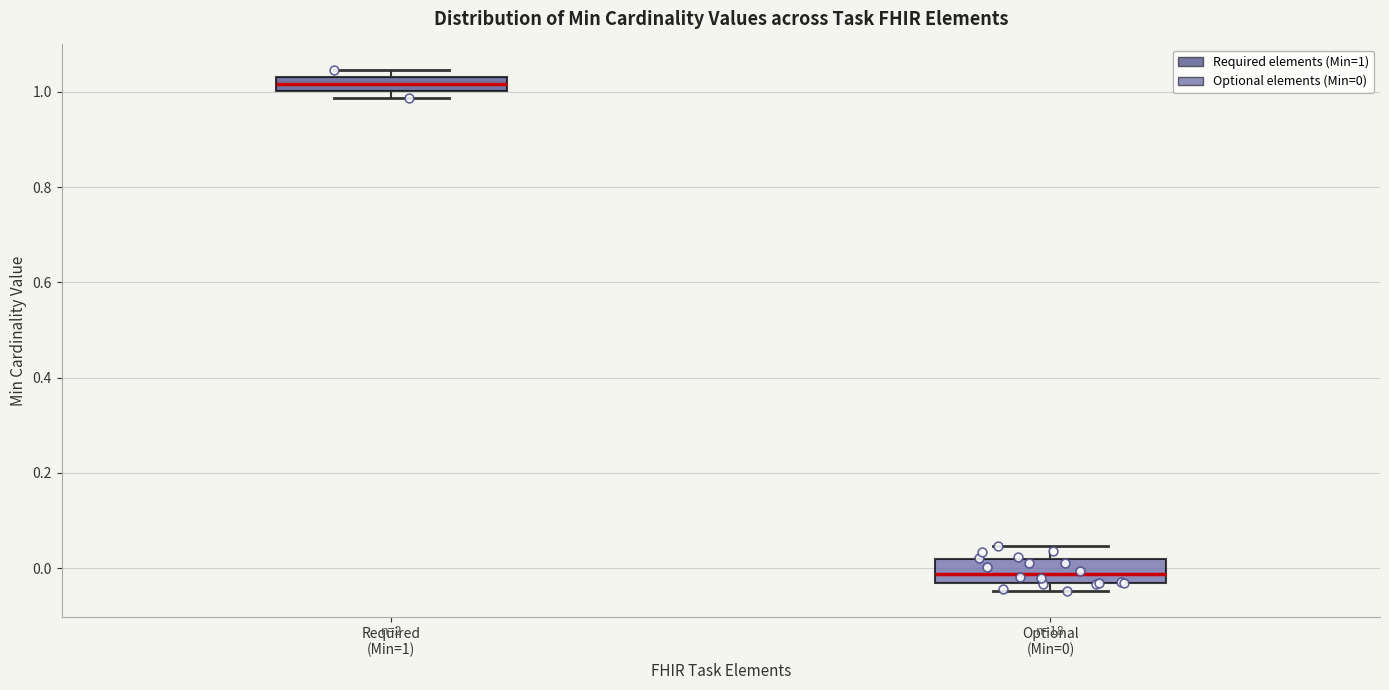

Which box is the tallest, from its lower edge to its upper edge?

Optional (Min=0)